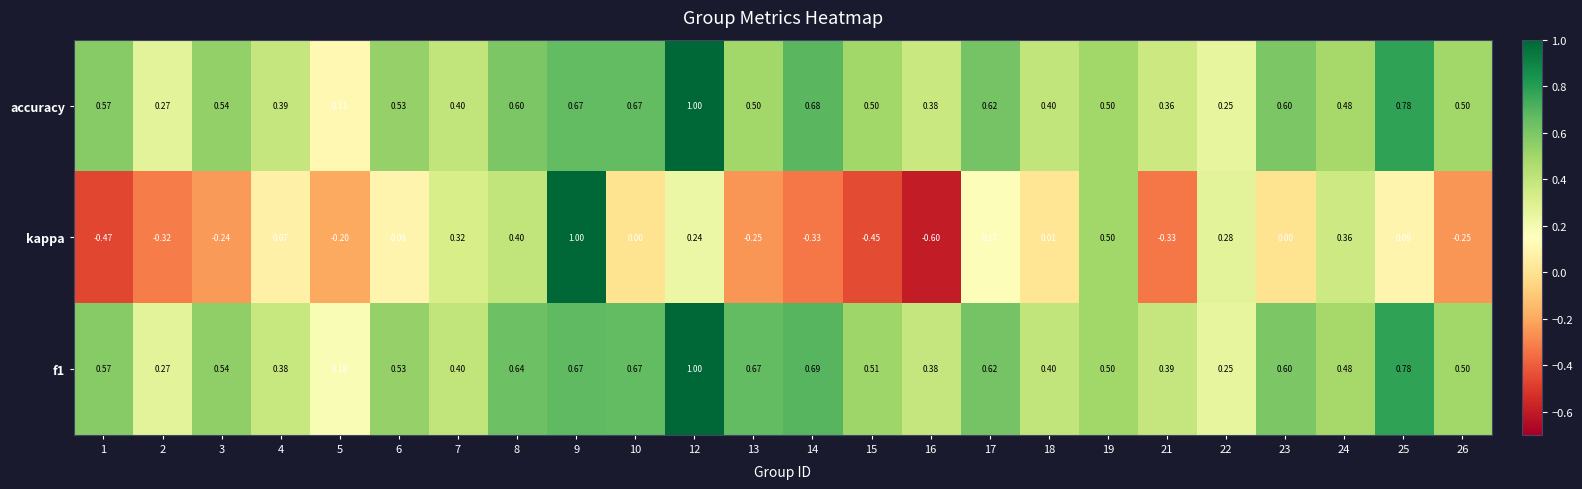

Is the value of accuracy at 25 greater than the value of kappa at 26?

Yes